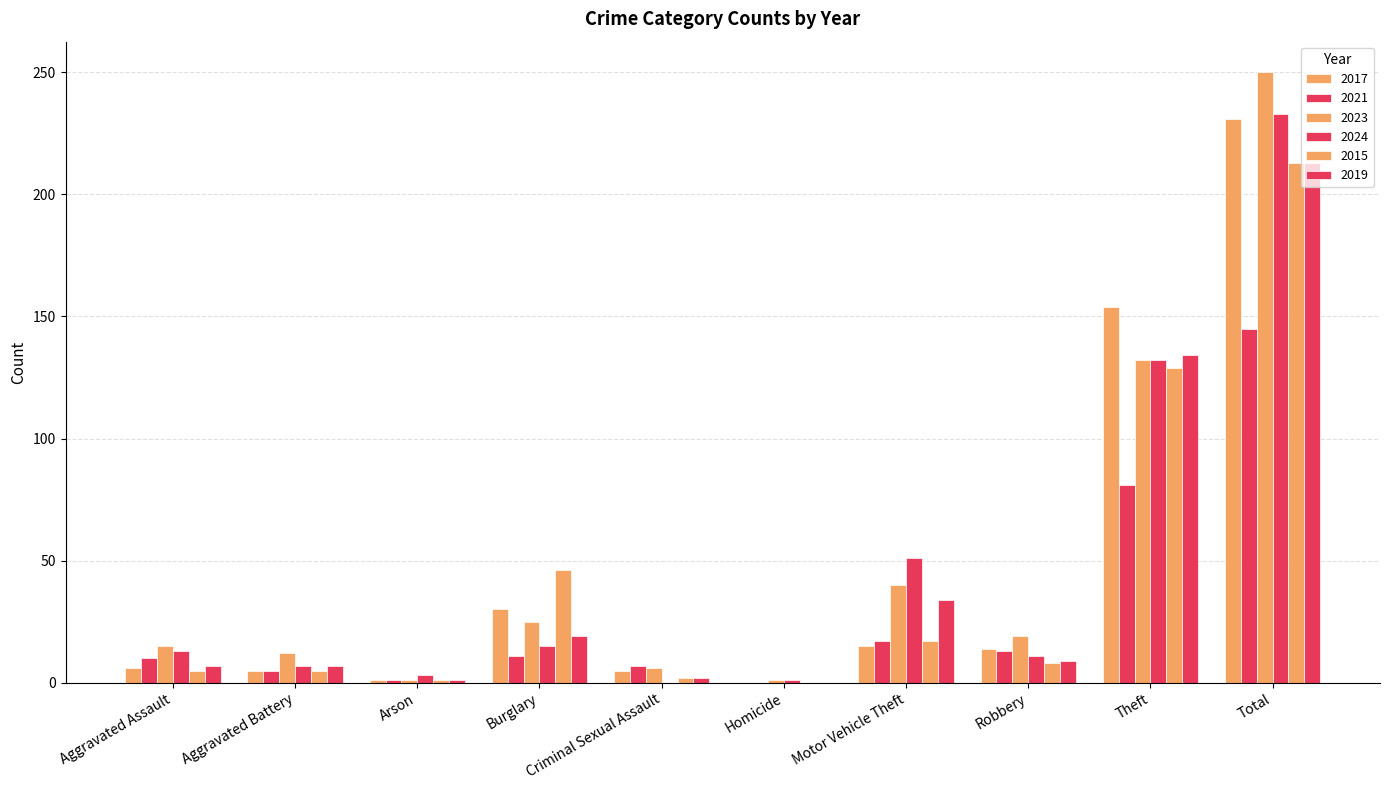

What is the sum of all 2019 values?

426